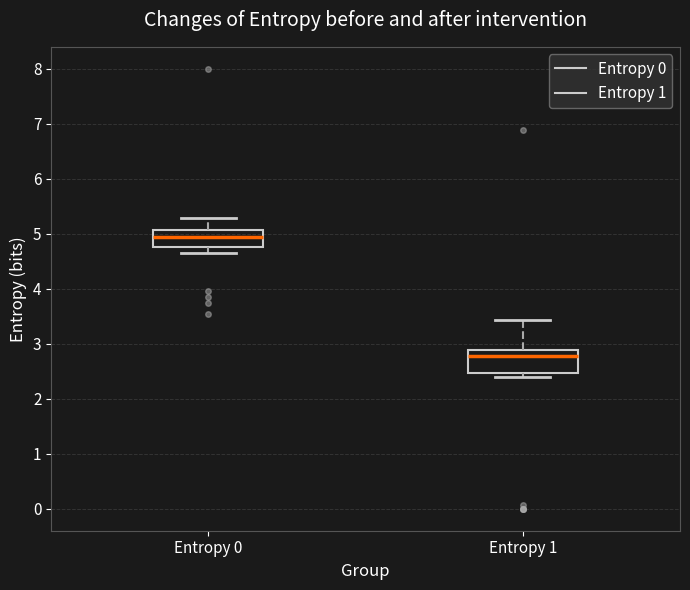

Reading left to right, read every box against the y-axis: the position of its median line, the range the box covers, and the ends of its whiskers. The values are not printed on the chart, so give them approximately, as read against the axis.

Entropy 0: median 4.9, box 4.8 to 5.1, whiskers 4.6 to 5.3
Entropy 1: median 2.8, box 2.5 to 2.9, whiskers 2.4 to 3.4